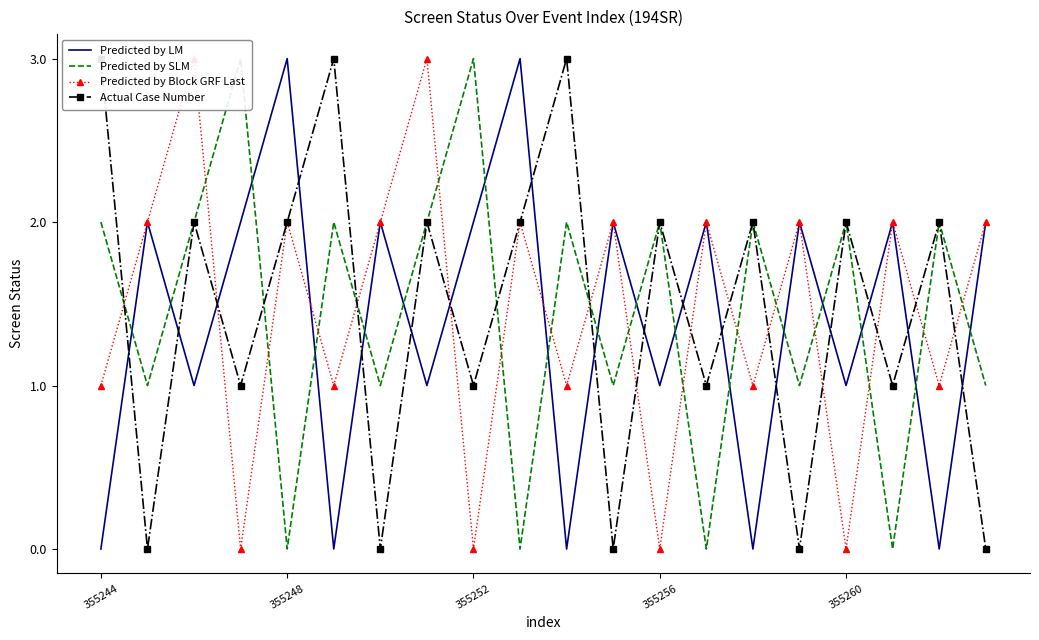

Is it true that Actual Case Number equals 2 at 18?

True